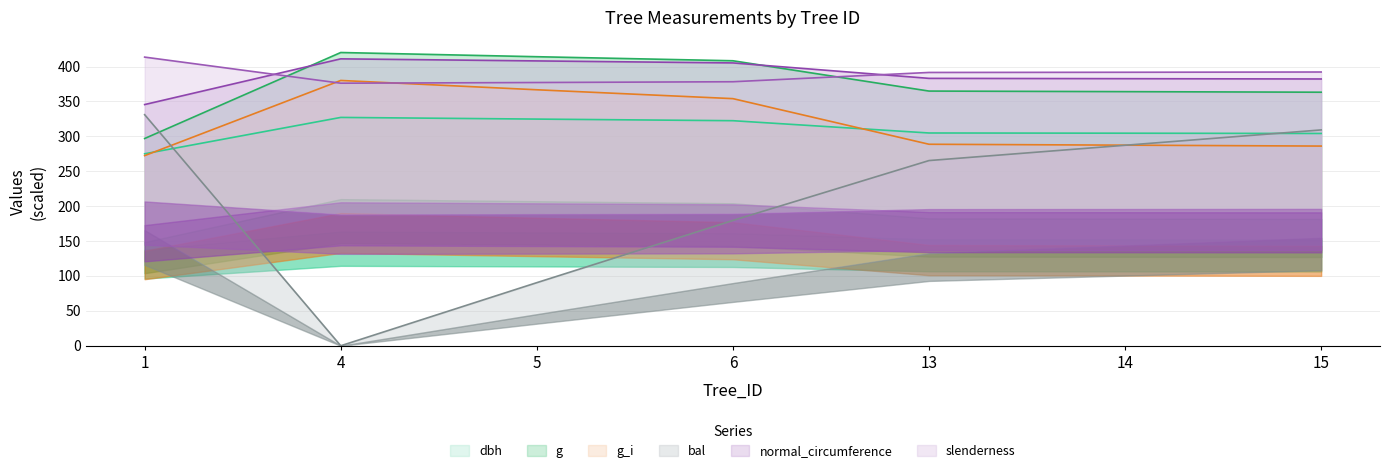

Which category has the lowest value in the g series?

1